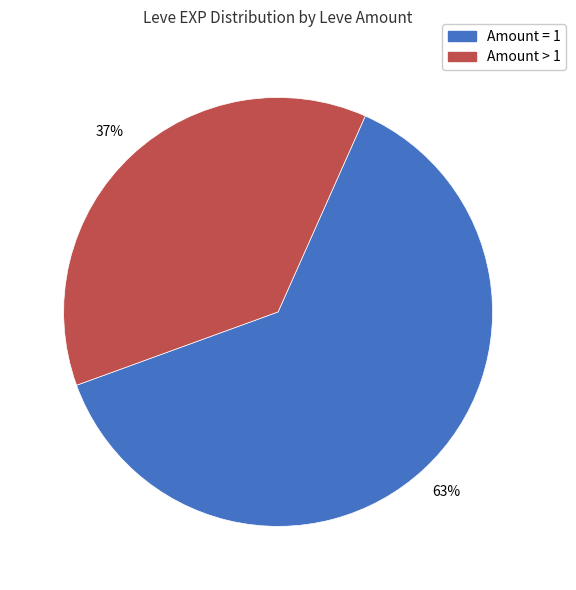

To the nearest percent, what is the average slice percentage?

50%